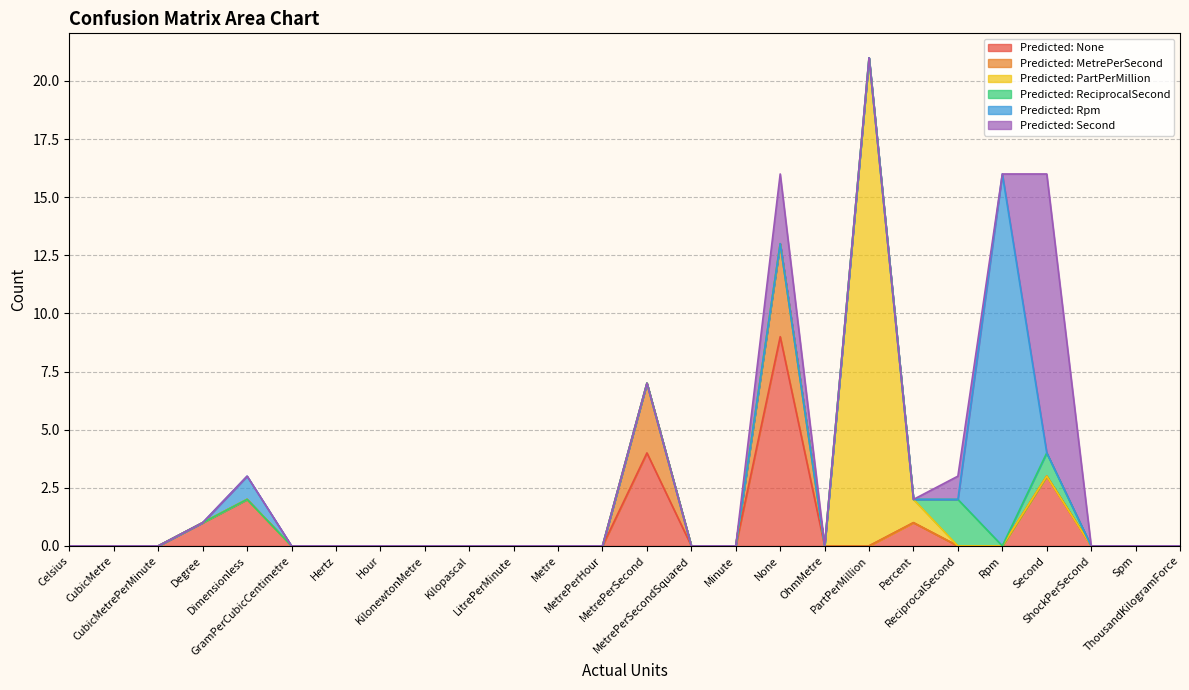

True or false: Predicted: PartPerMillion has a value of -15 at Hour.

False